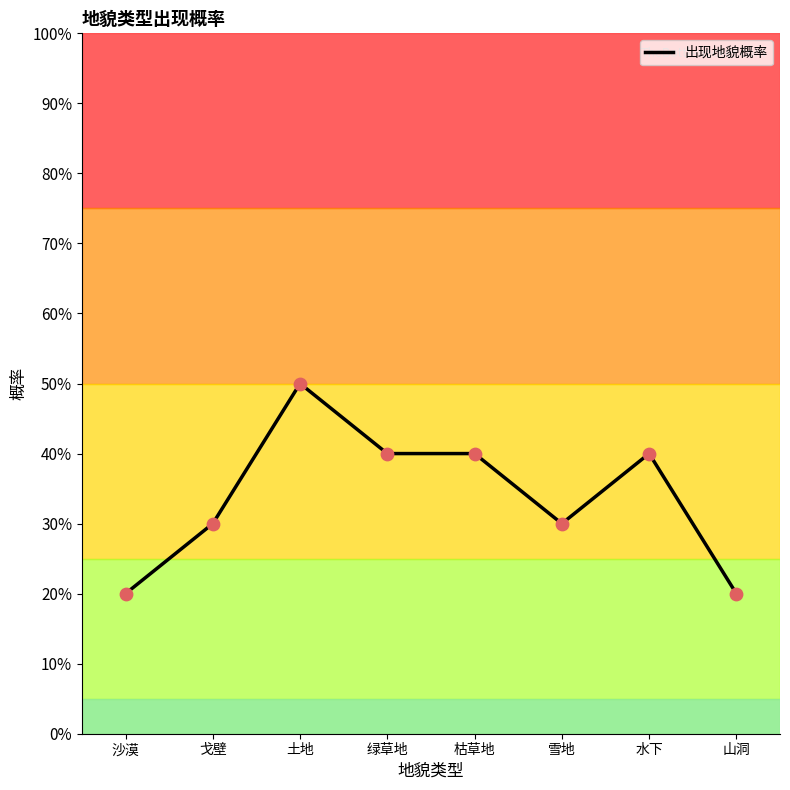

What is the change in value from 戈壁 to 绿草地?

+10